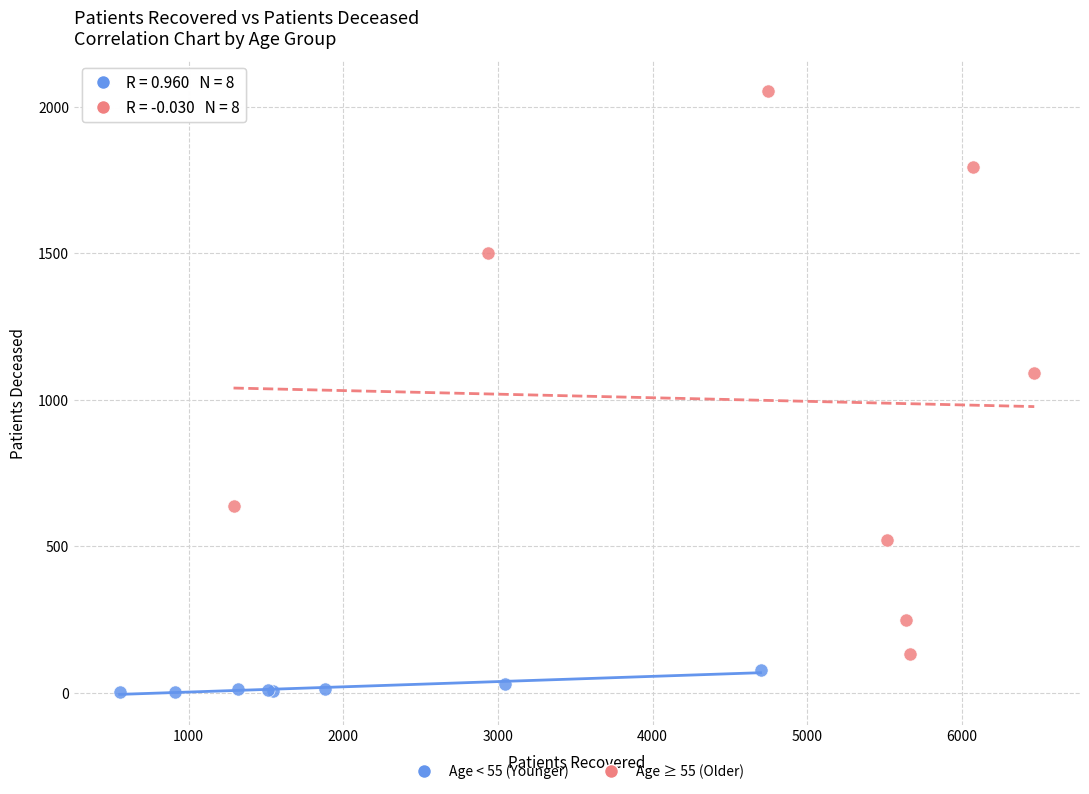

Which series contains the lowest Y value?

Age < 55 (Younger)